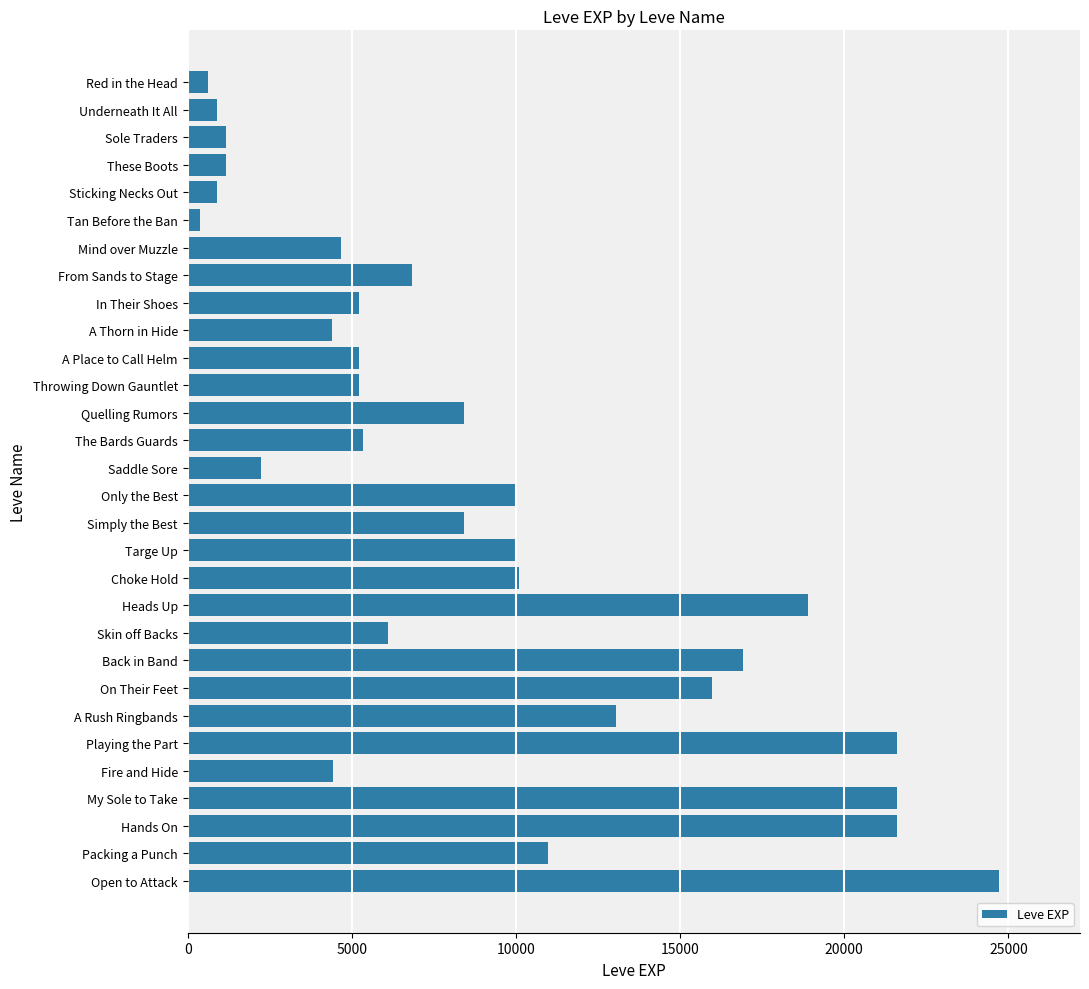

True or false: the data shows 16920 at Back in Band.

True